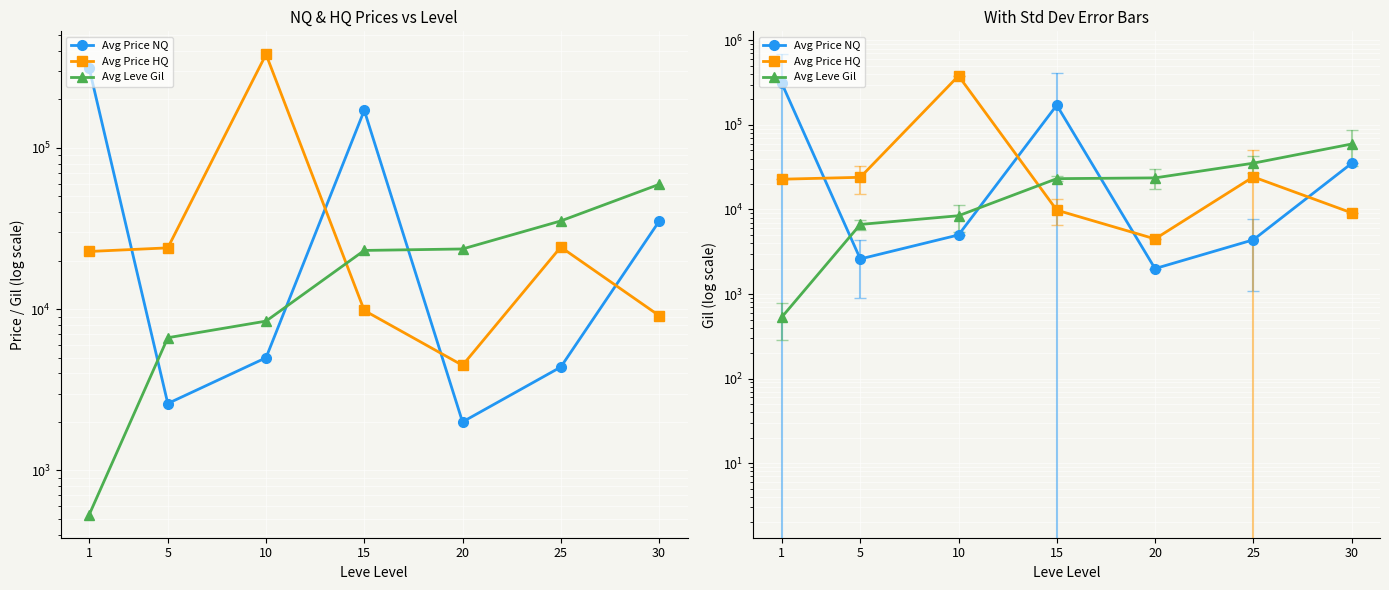

What is the difference between the highest and lowest values at 20?

21633.3